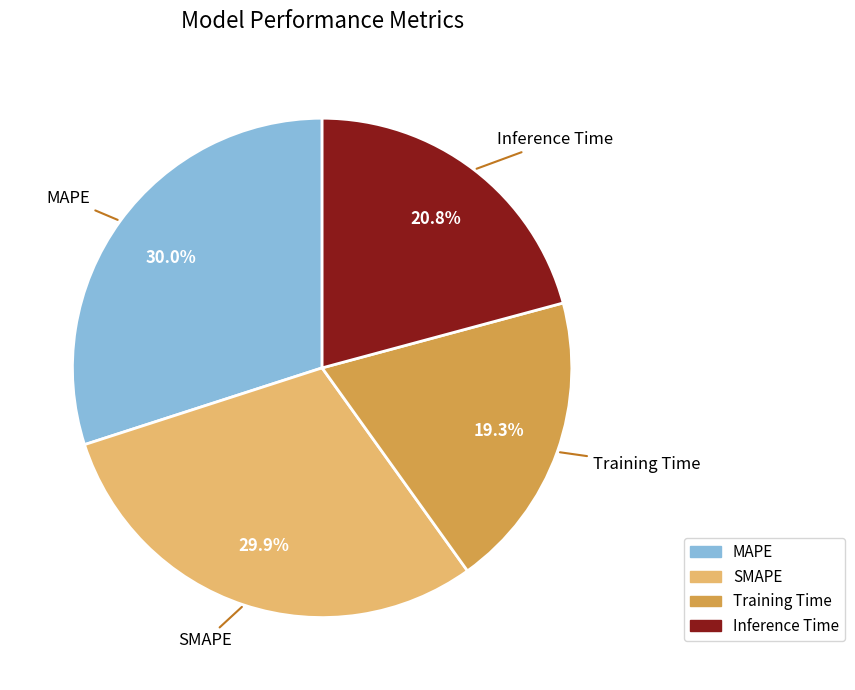

What percentage do SMAPE and Inference Time together represent?

50.7%